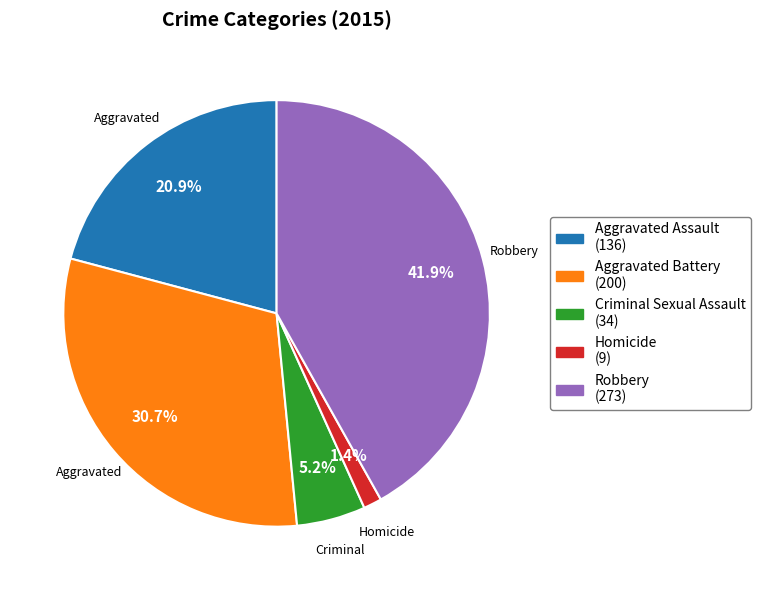

How many segments does this pie chart have?

5